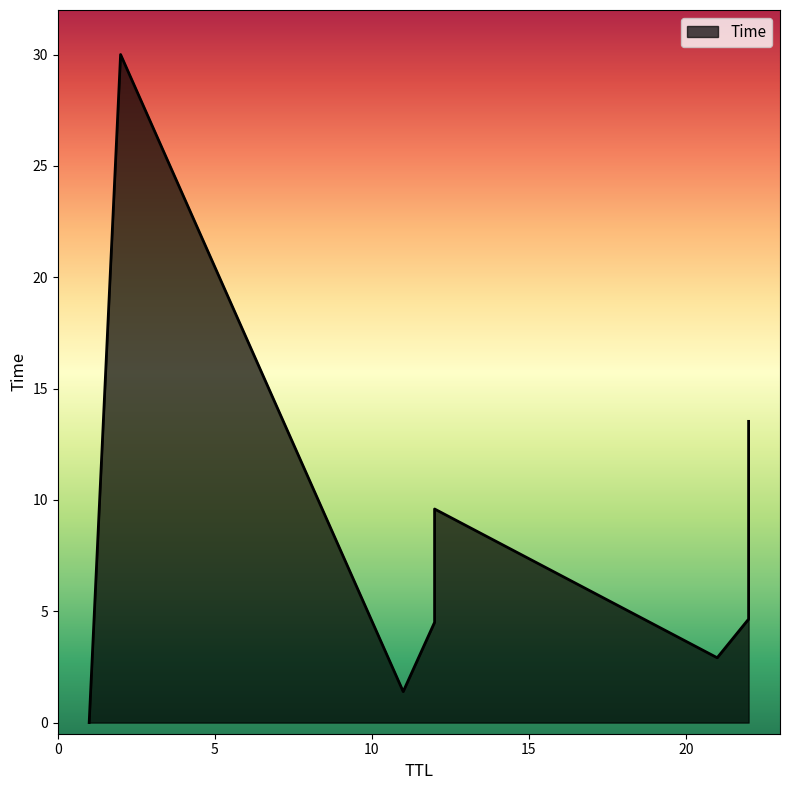

Which category has the highest value across all series?

2